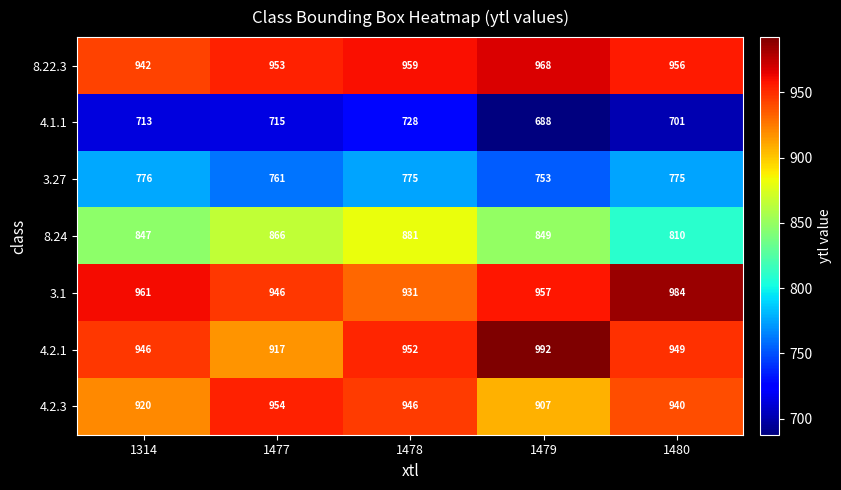

Reading left to right, extract all data points from this chart.

row_0: 1314=942.4	1477=953.1	1478=959.3	1479=968.0	1480=956.2
row_1: 1314=713.2	1477=714.8	1478=727.8	1479=687.8	1480=701.0
row_2: 1314=776.0	1477=761.1	1478=775.0	1479=753.5	1480=774.8
row_3: 1314=846.9	1477=865.7	1478=881.1	1479=849.0	1480=809.6
row_4: 1314=961.0	1477=946.1	1478=931.3	1479=956.8	1480=984.2
row_5: 1314=946.0	1477=916.7	1478=952.2	1479=992.2	1480=948.8
row_6: 1314=919.8	1477=954.0	1478=945.6	1479=907.3	1480=939.6